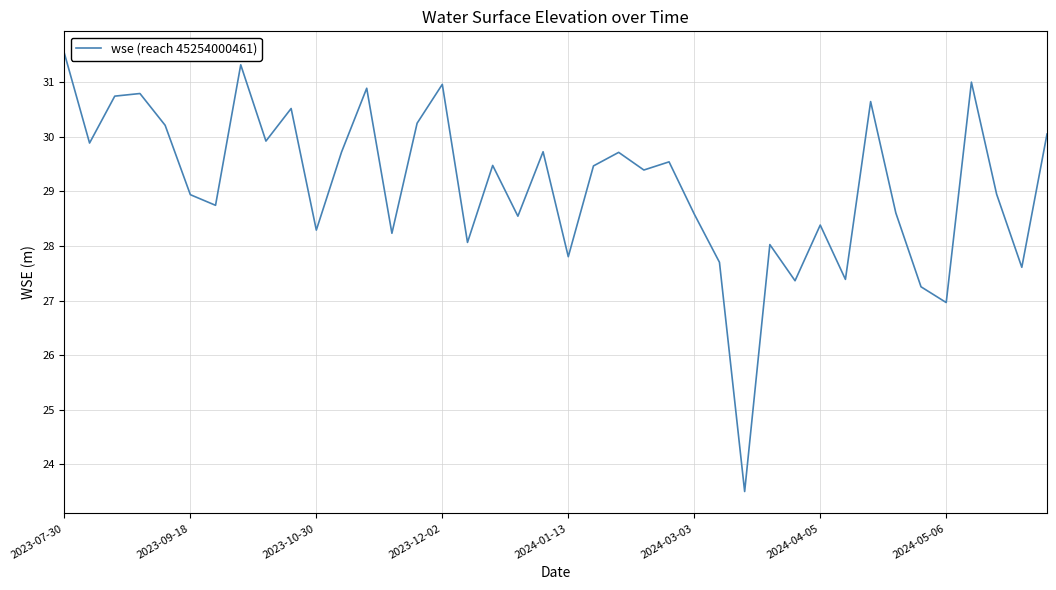

What is the average value?

29.1